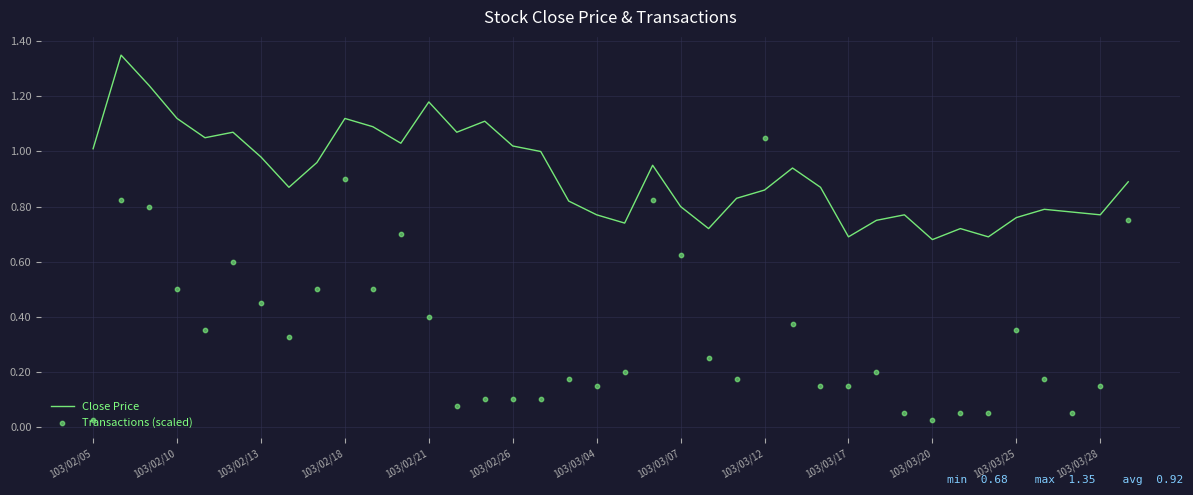

Which series reaches the maximum Y coordinate?

Close Price